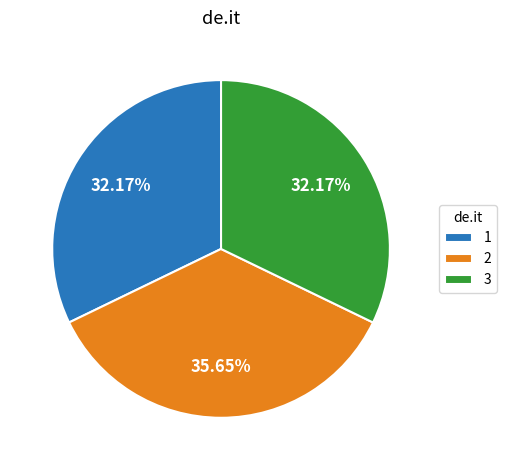

Do 3 and 1 together represent more than half of the pie?

Yes